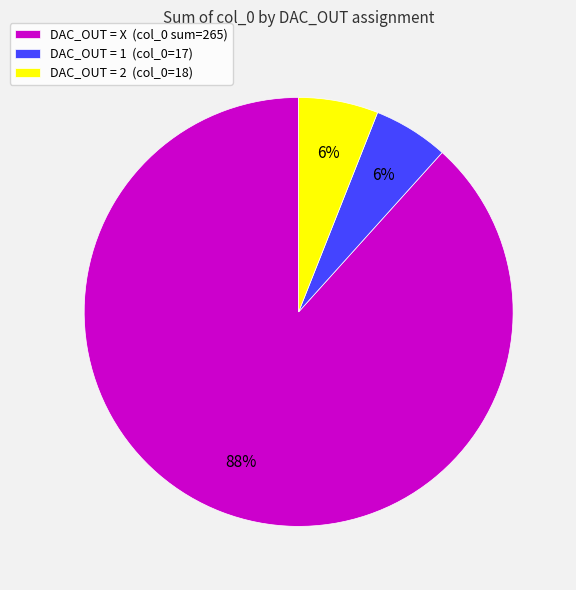

The DAC_OUT = 2 (col_0=18) slice represents 6% of the pie. True or false?

True